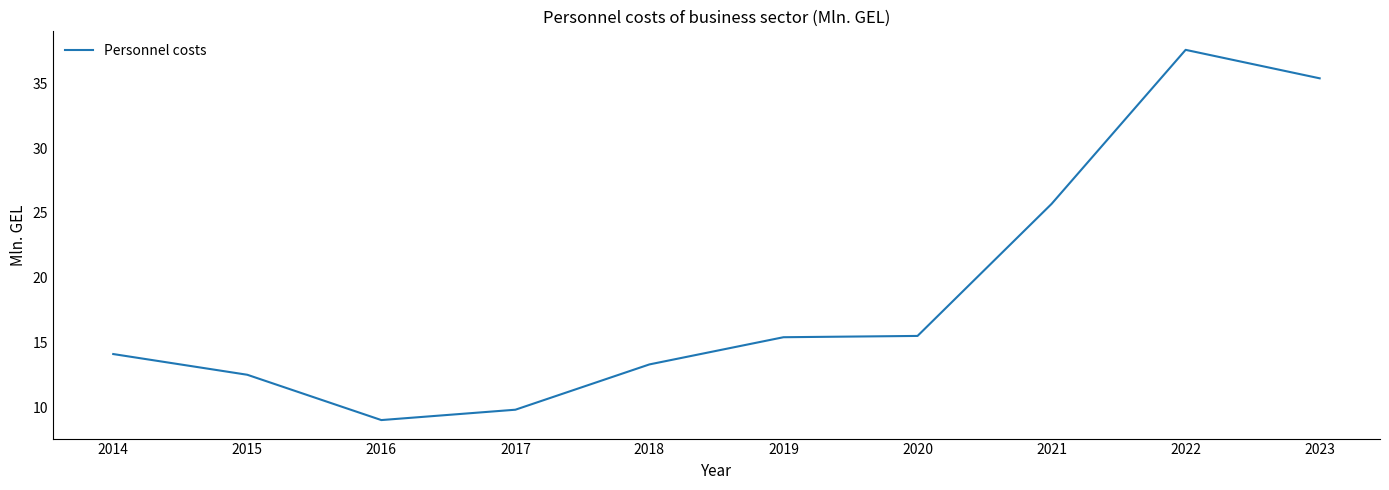

What is the smallest value displayed?

9.0